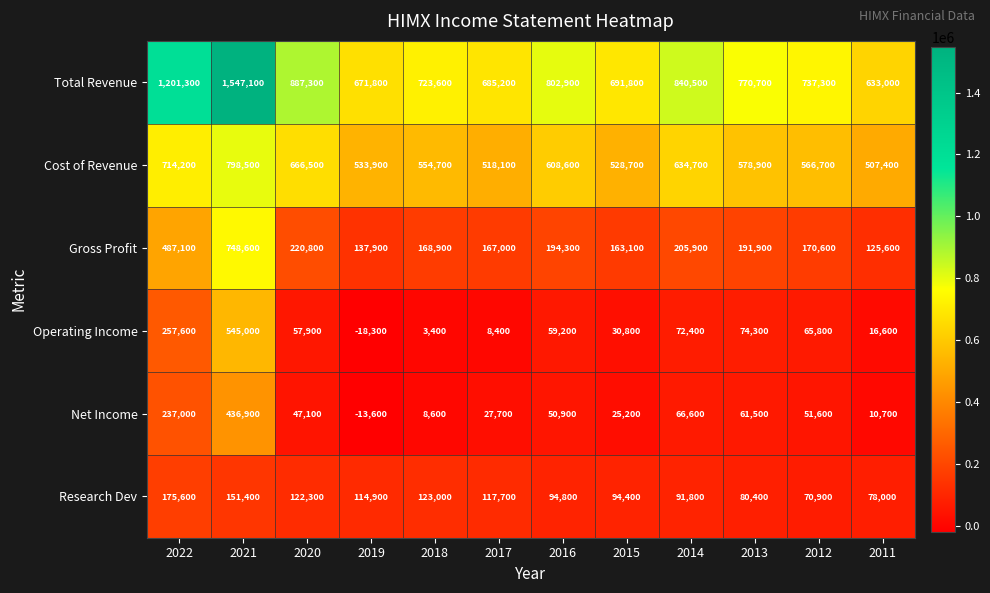

At which label does Cost of Revenue first exceed 578900?

2022